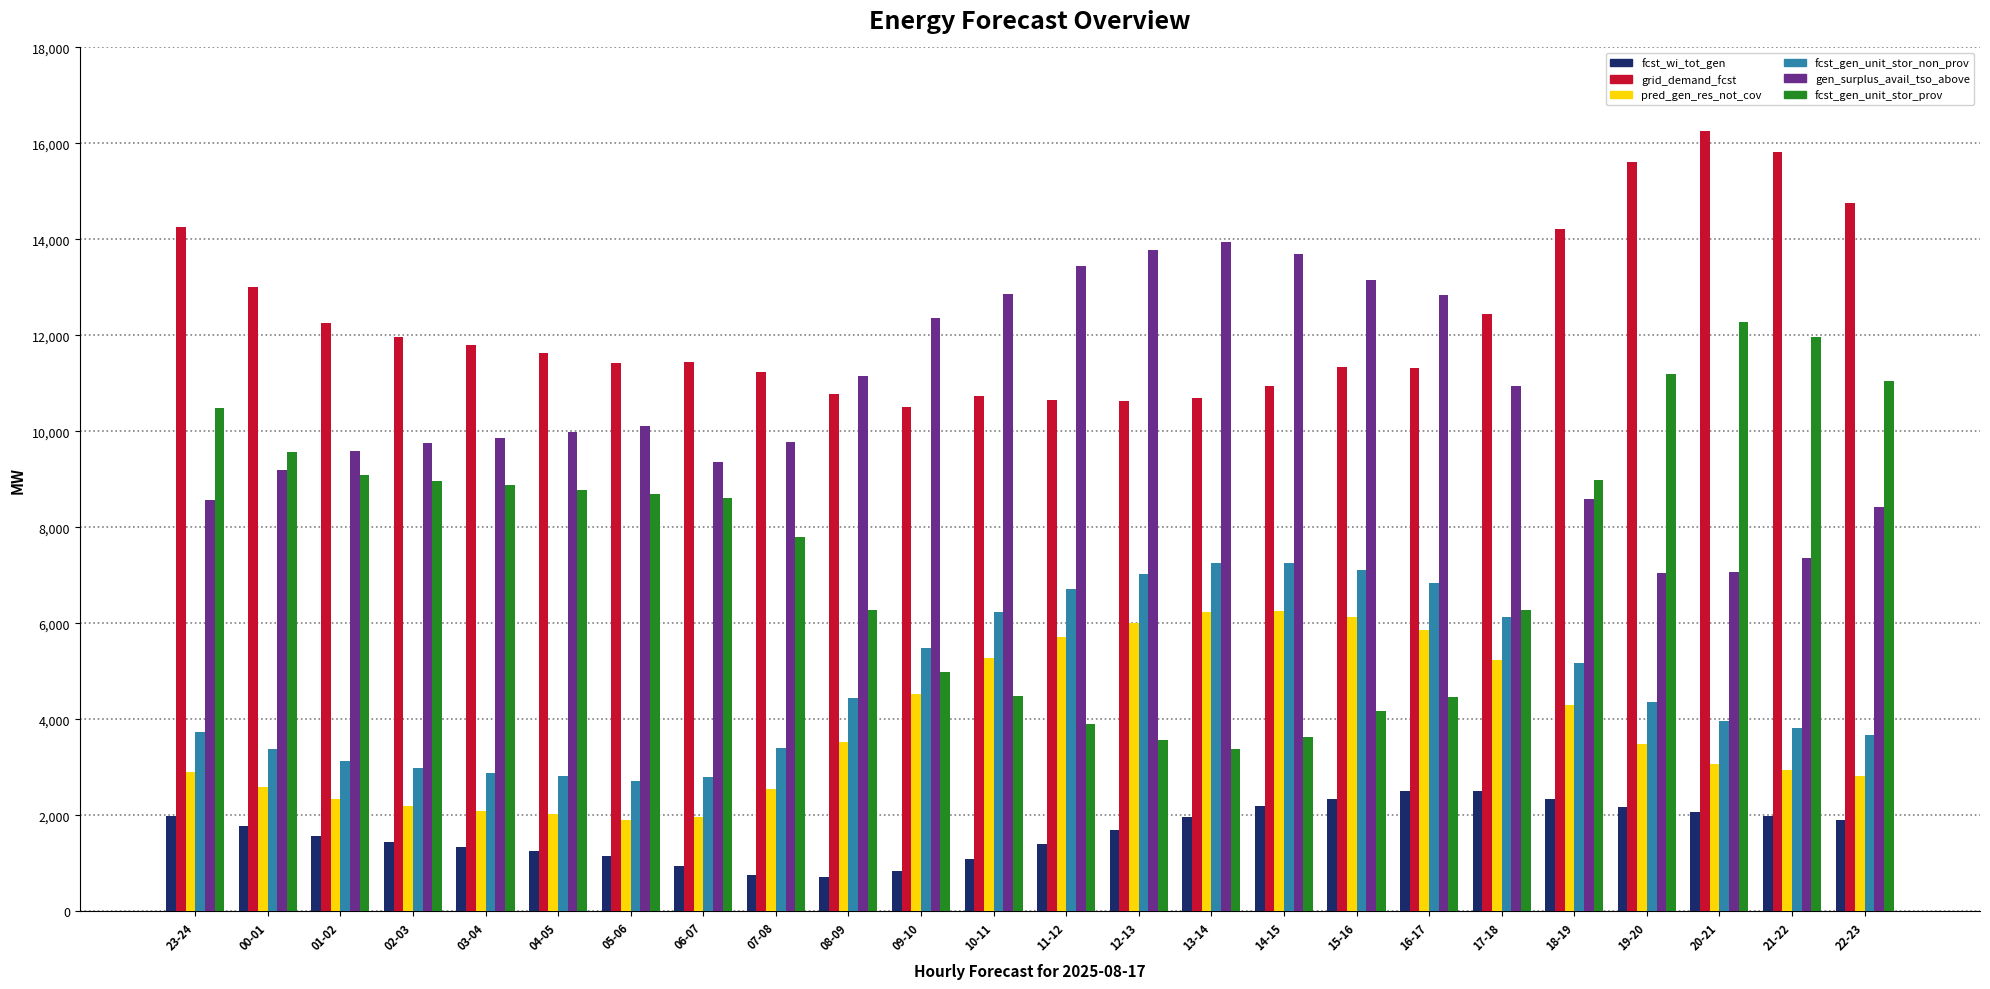

Which series has the largest total across all categories?

grid_demand_fcst